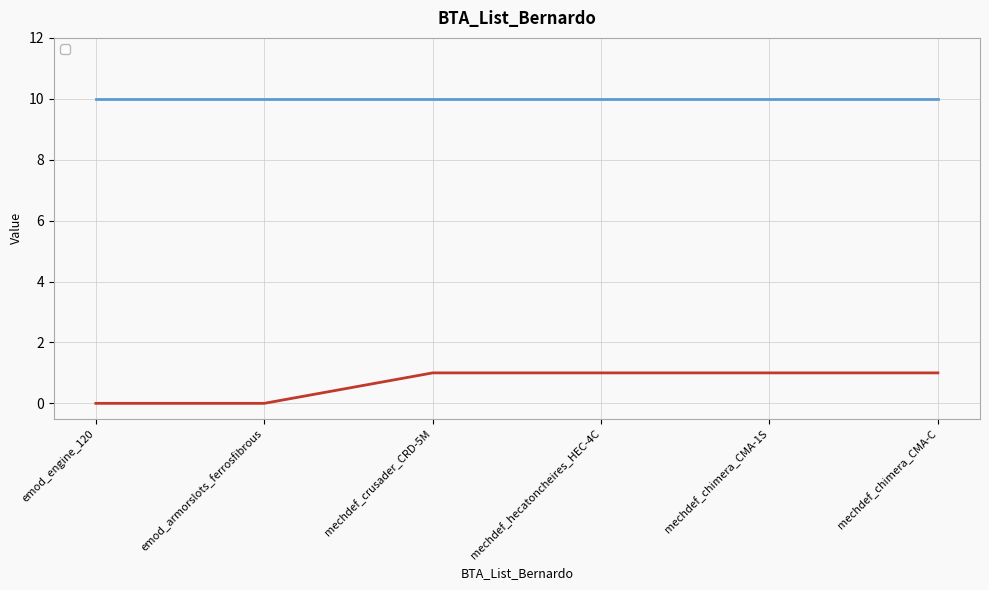

How many lines are shown in the chart?

1